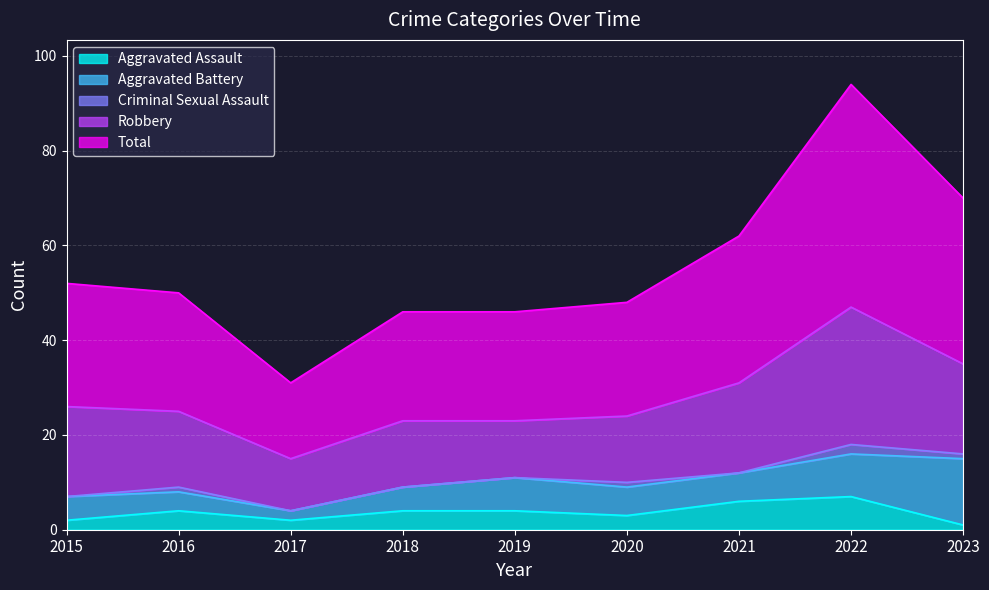

What is the value of the Aggravated Assault point at the 8th from the left?

7